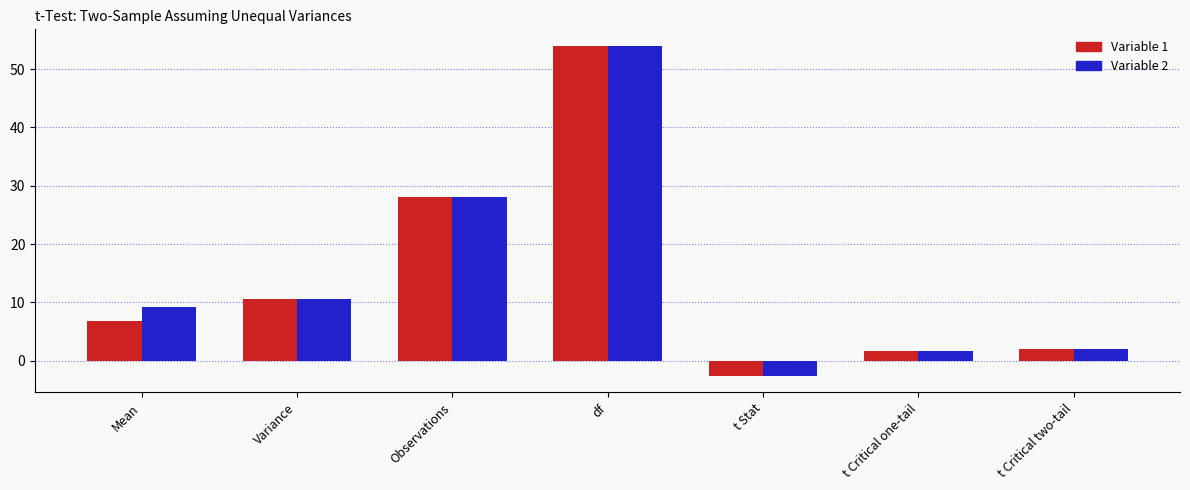

Are the bars grouped side by side (vs. stacked)?

Yes